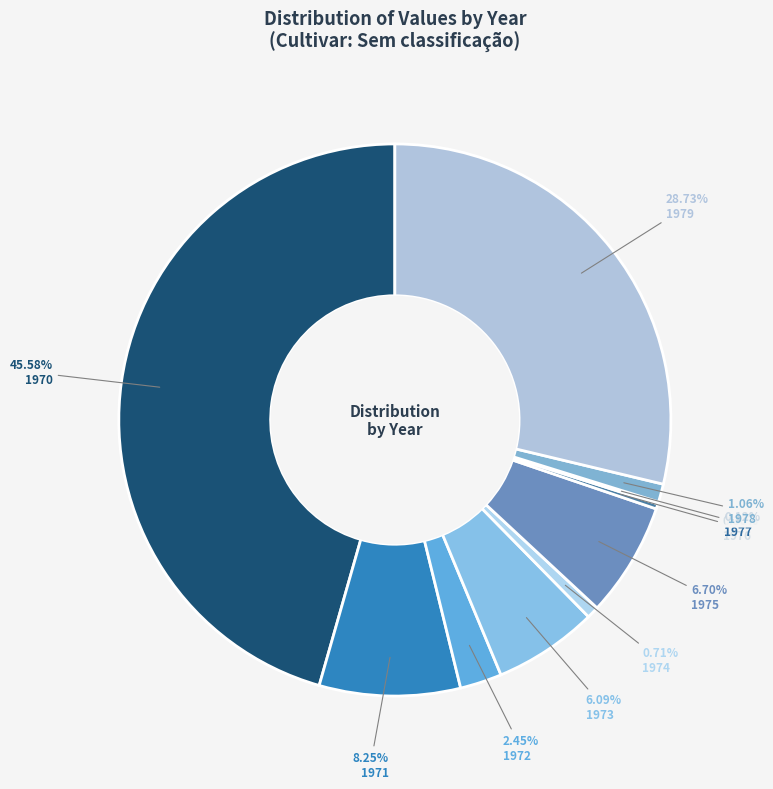

Which slice is the largest?

1970